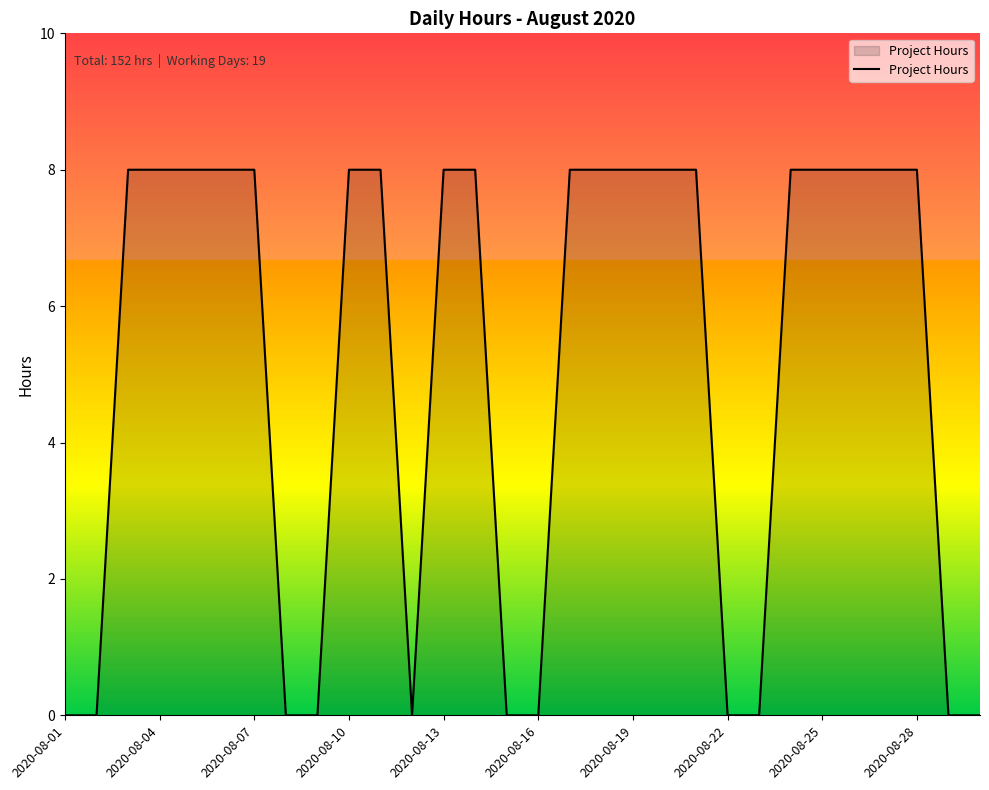

What is the difference between the maximum and minimum values?

8